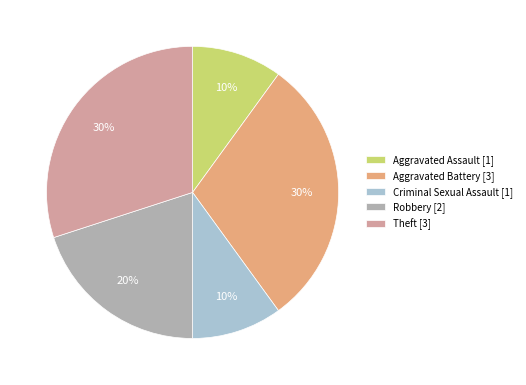

What percentage is the Criminal Sexual Assault [1] slice, to the nearest percent?

10%